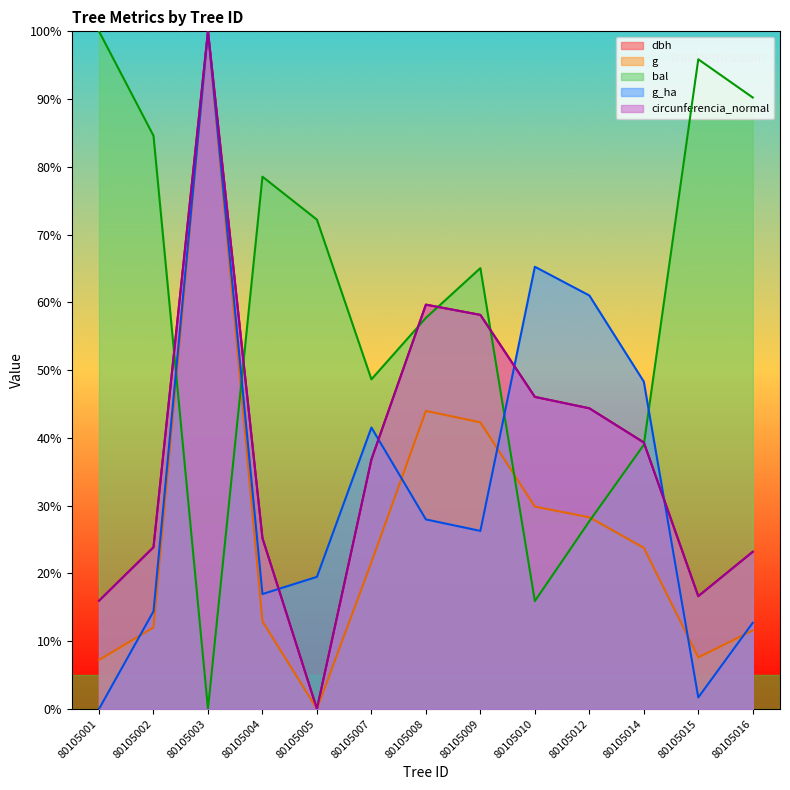

What is the difference between the maximum and second lowest values in the bal series?

84.1